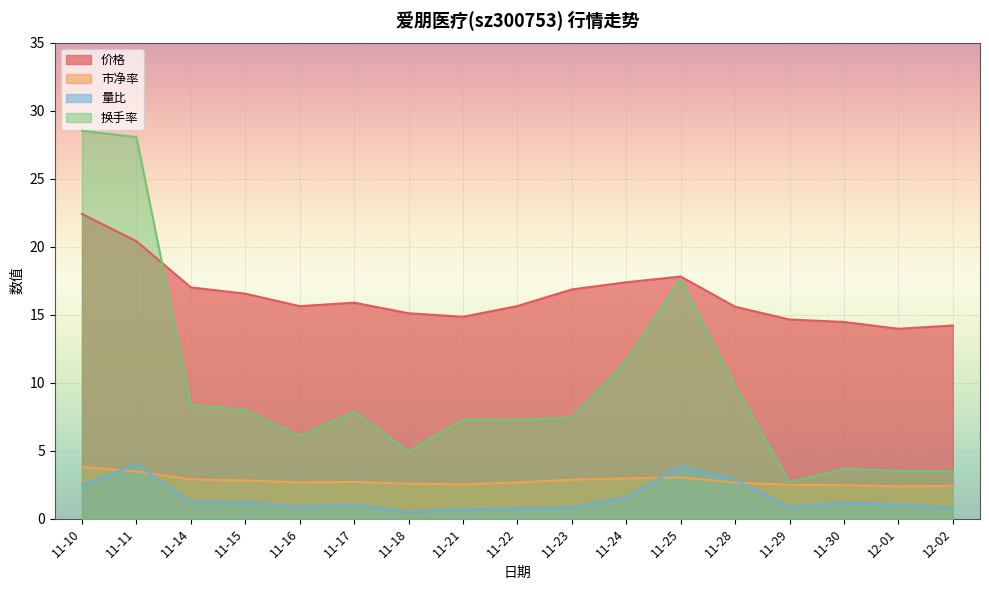

What is the difference between the 量比 values at 11-24 and 11-14?

0.3